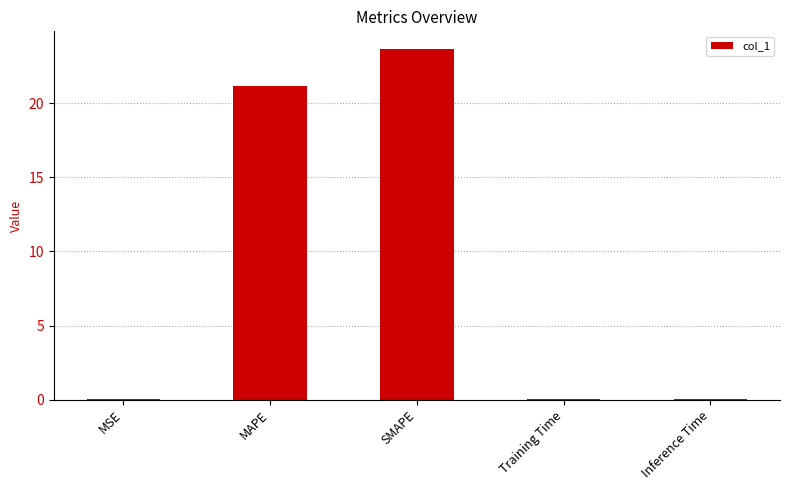

Between Inference Time and MAPE, which is larger?

MAPE